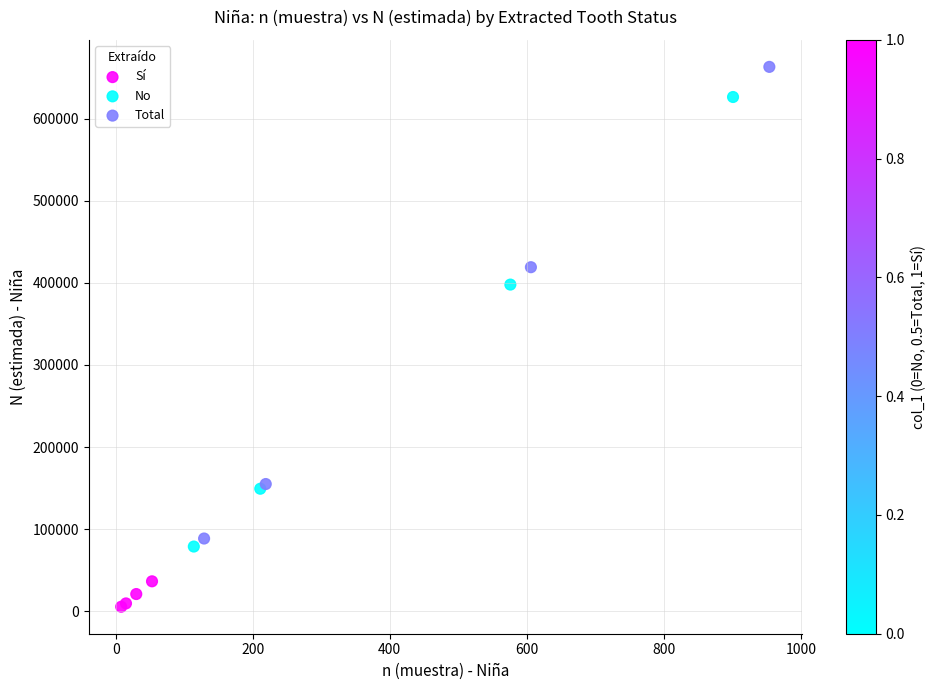

What are all the series names shown in the legend?

Sí, No, Total